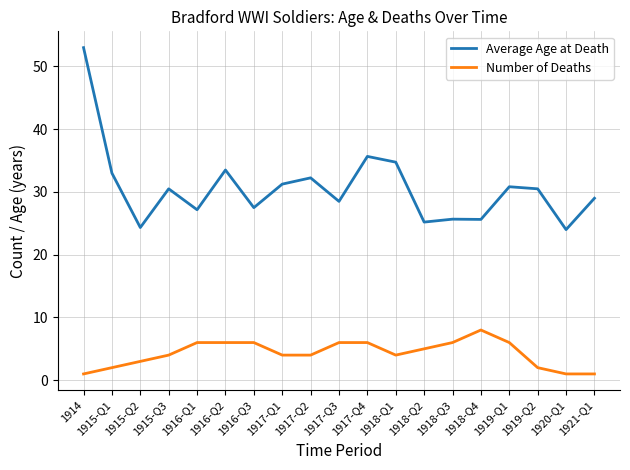

What is the smallest value displayed?

1.0